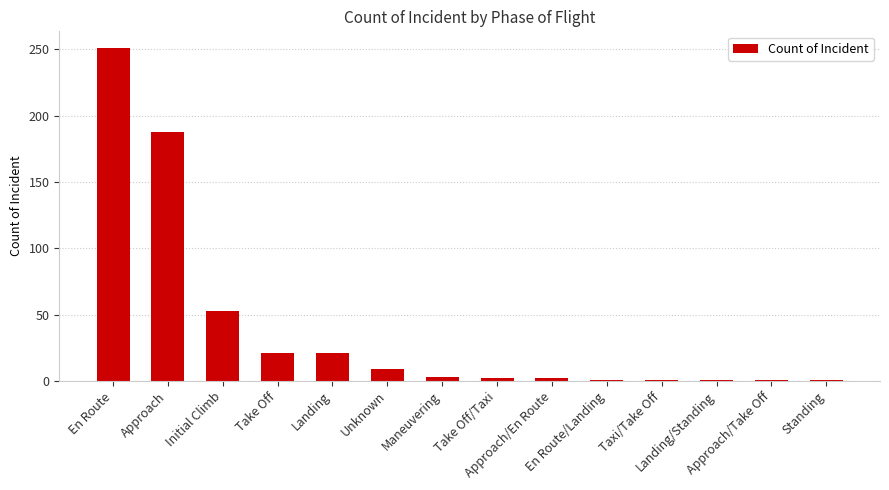

What is the average value?

40